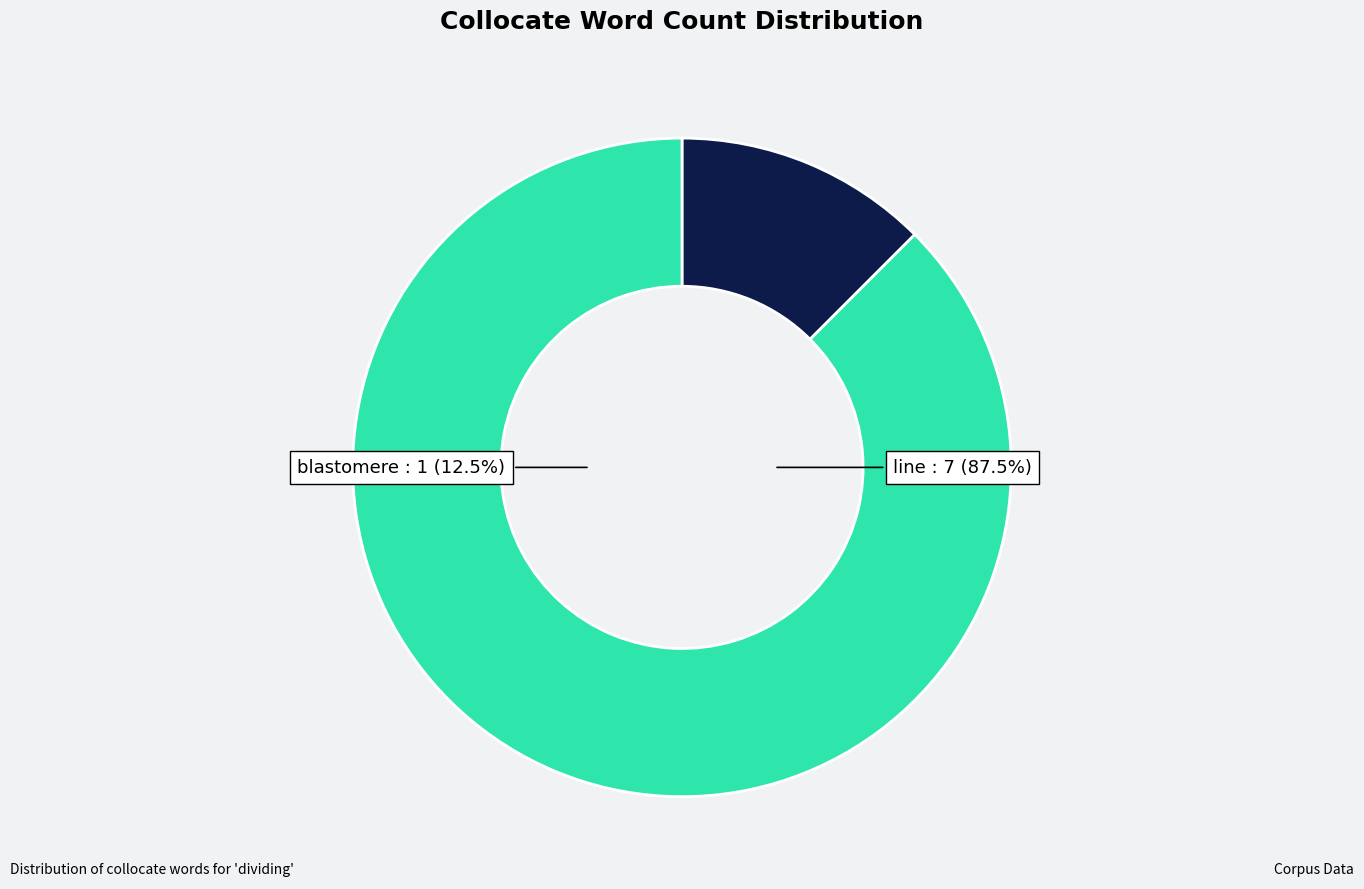

Count the number of slices in the pie.

2